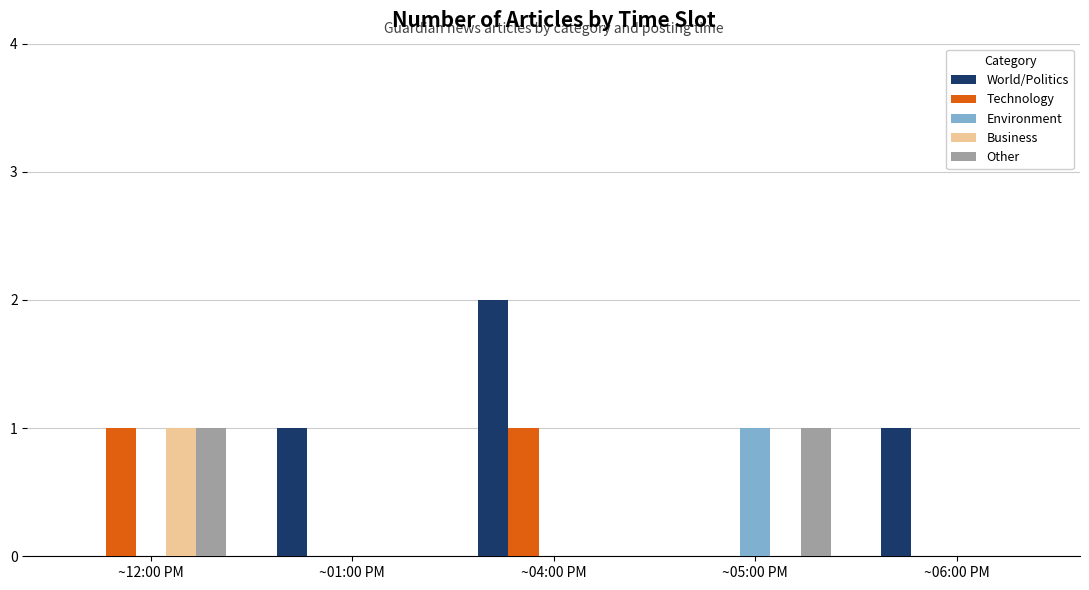

What is the spread (max minus min) of values at ~04:00 PM?

2